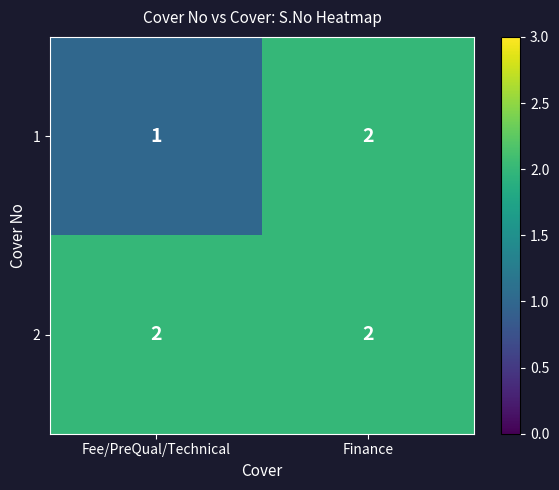

Count the number of categories in the chart.

2